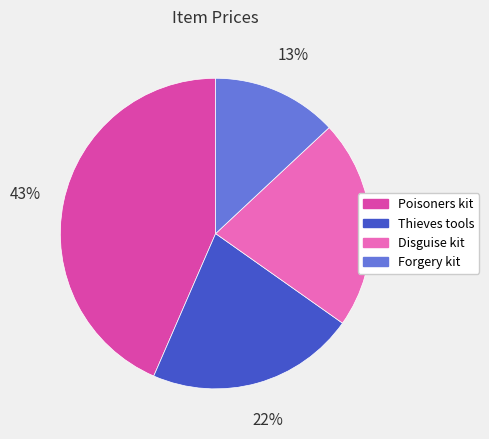

Is there a majority slice in this chart?

No